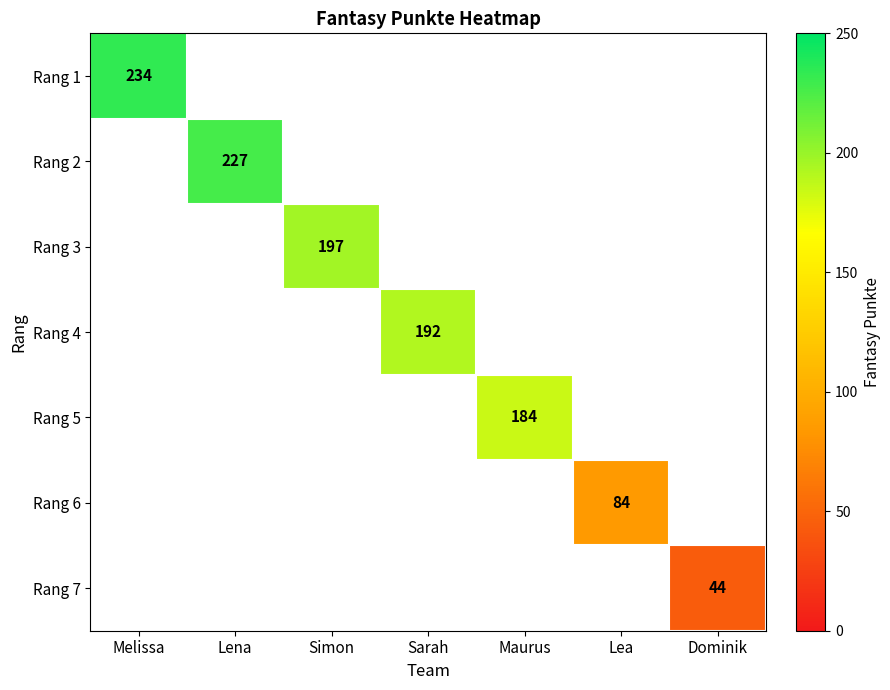

The value of Rang 4 at Sarah is 192. True or false?

True